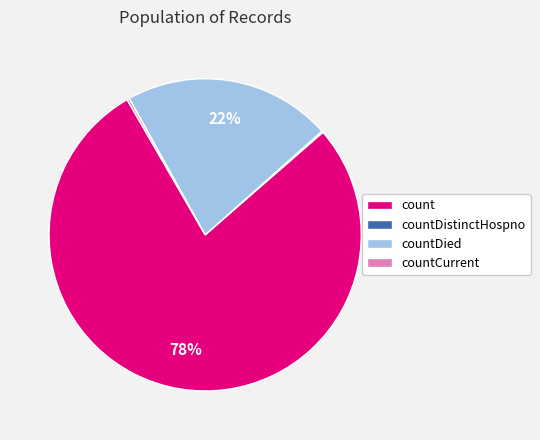

To the nearest percent, what is the difference between the largest and smallest slice percentages?

78%